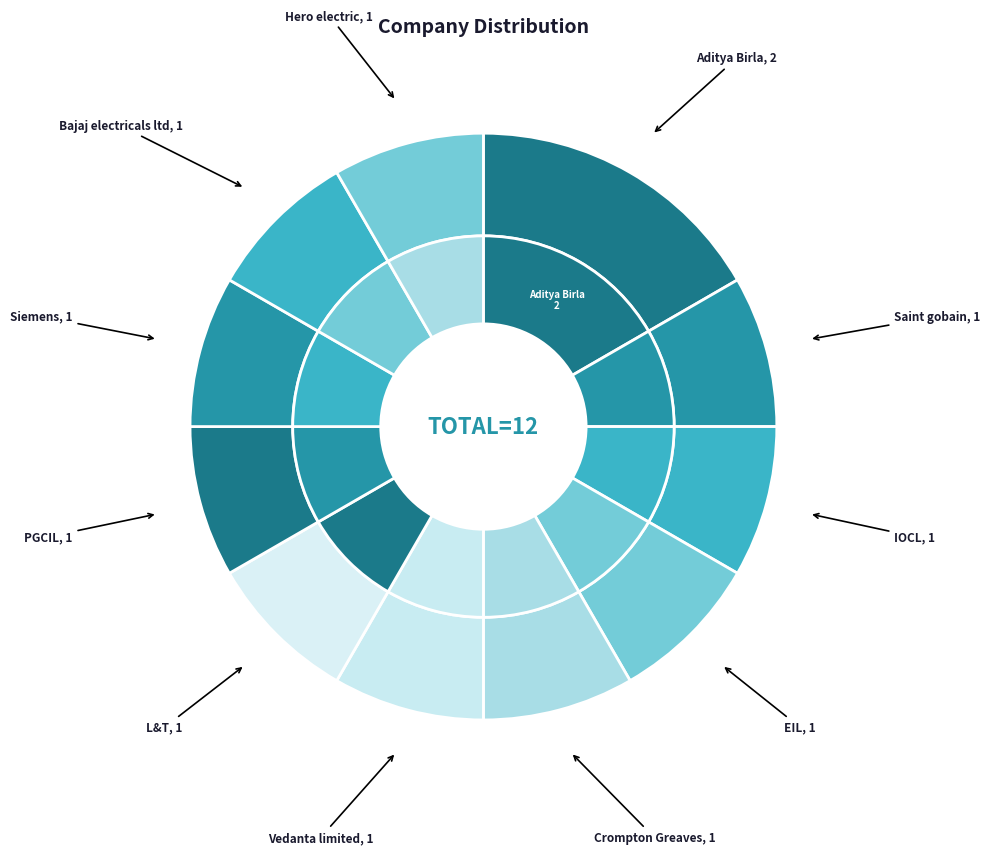

What is the smallest slice in the pie chart?

Saint gobain